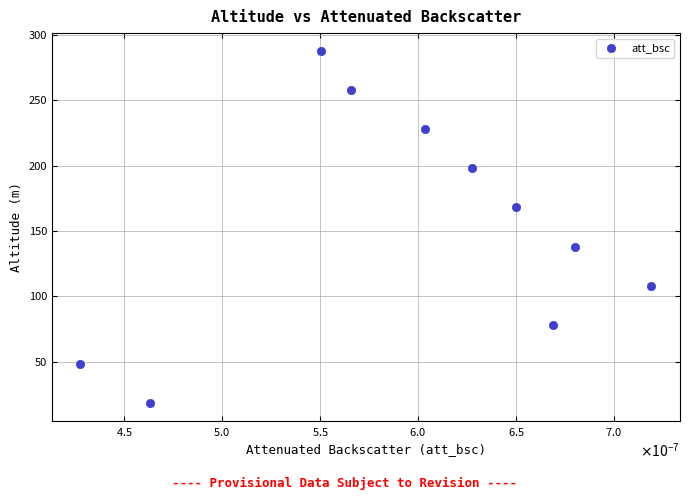

What is the average Y value?

153.0